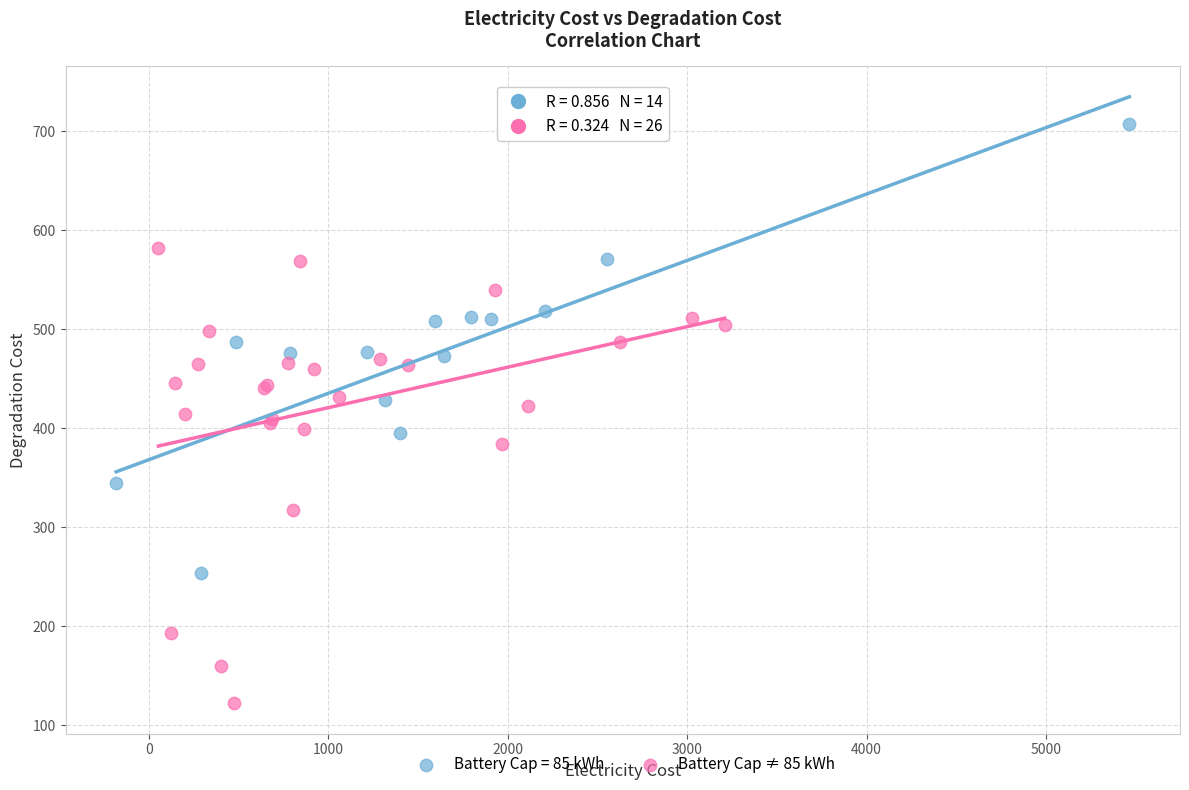

Which series reaches the maximum Y coordinate?

Battery Cap = 85 kWh